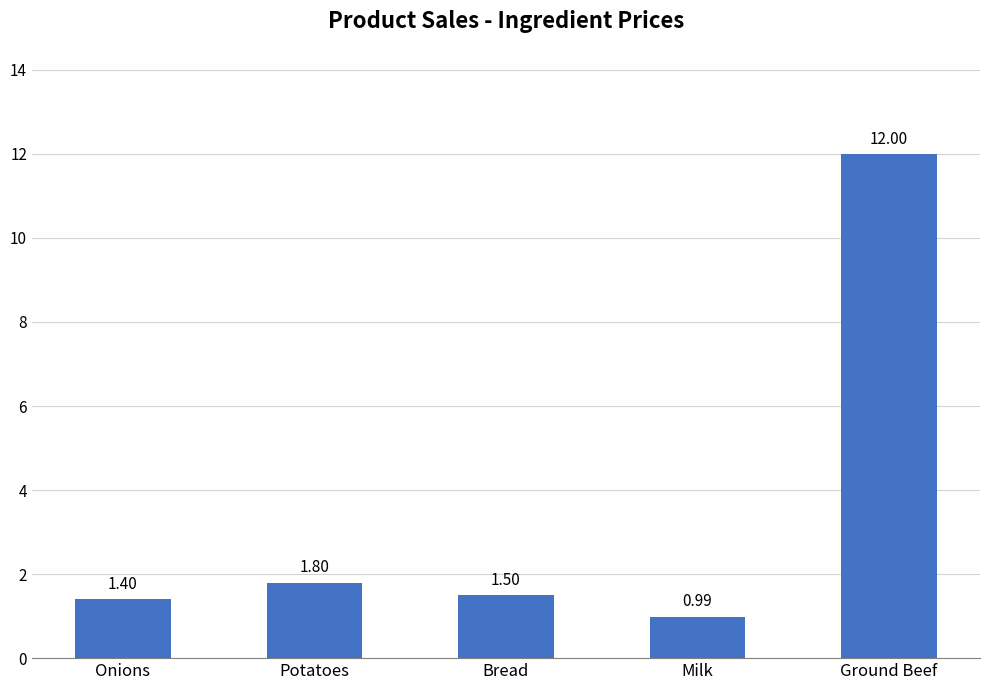

What is the change in value from Milk to Ground Beef?

+11.0